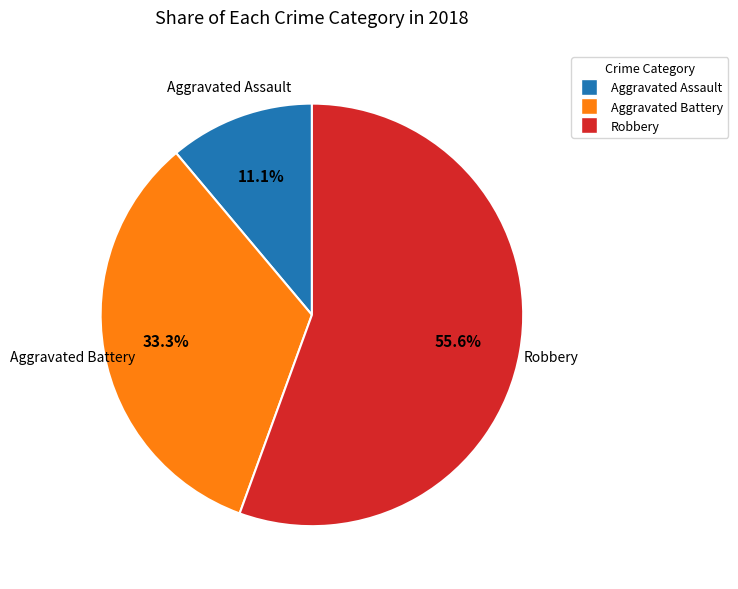

Is there any slice that represents more than half of the pie?

Yes